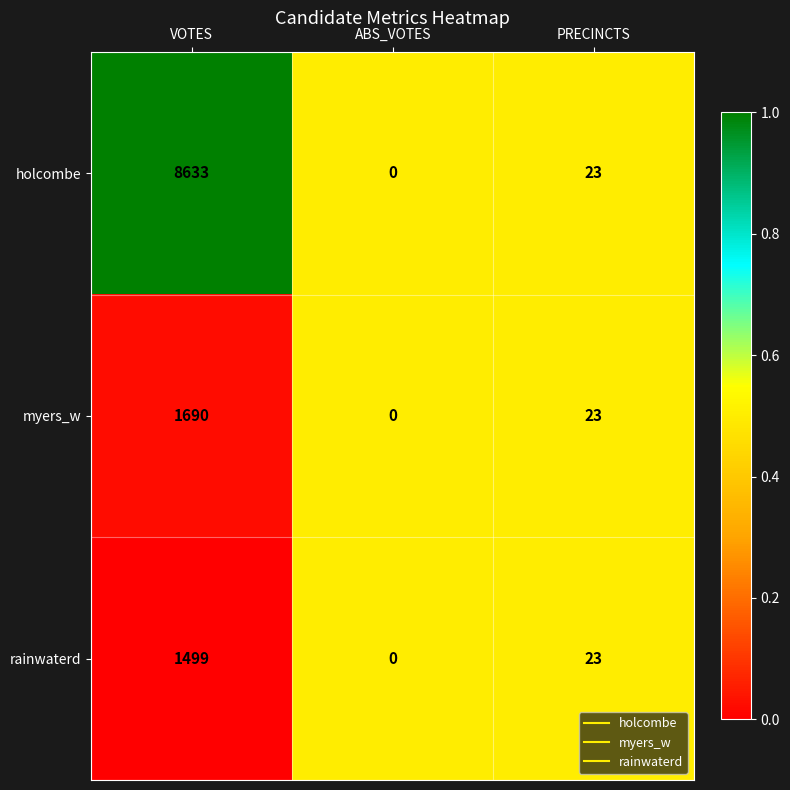

What is the maximum value shown in the chart?

8633